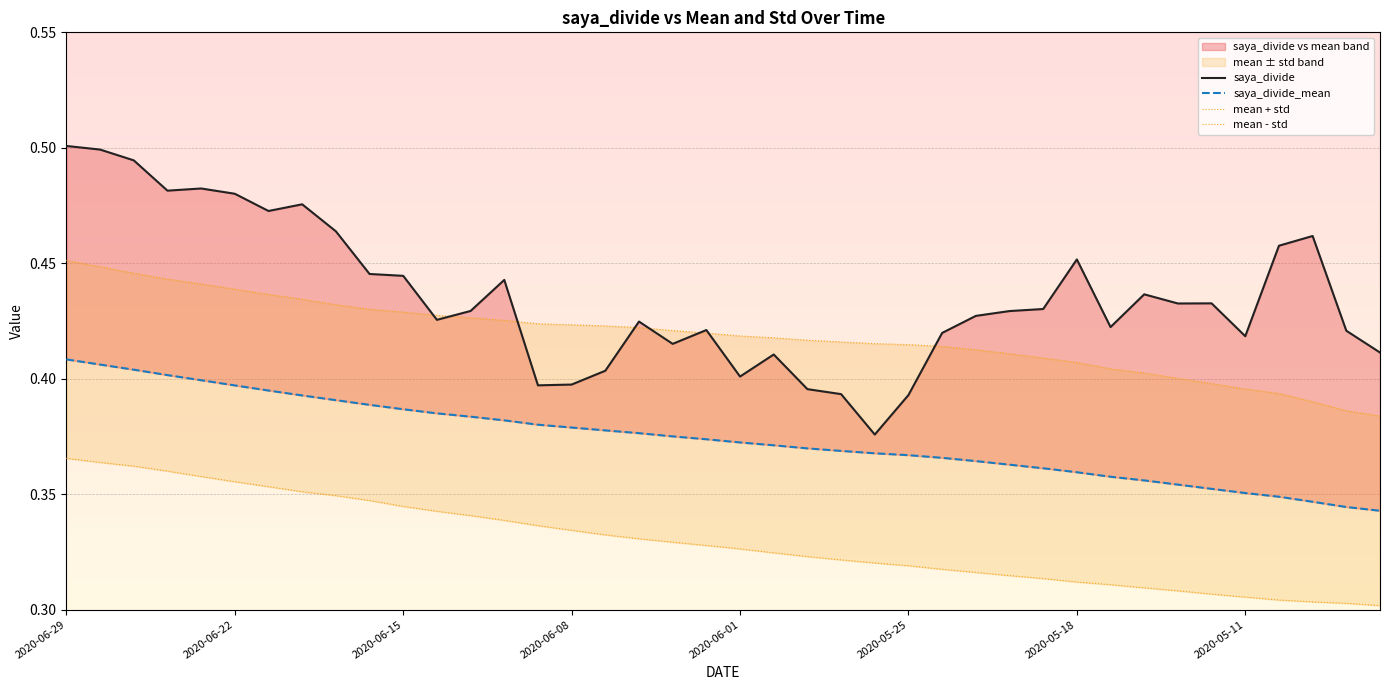

Rank the series by their maximum value, from highest to lowest.

saya_divide, mean + std, saya_divide_mean, mean - std